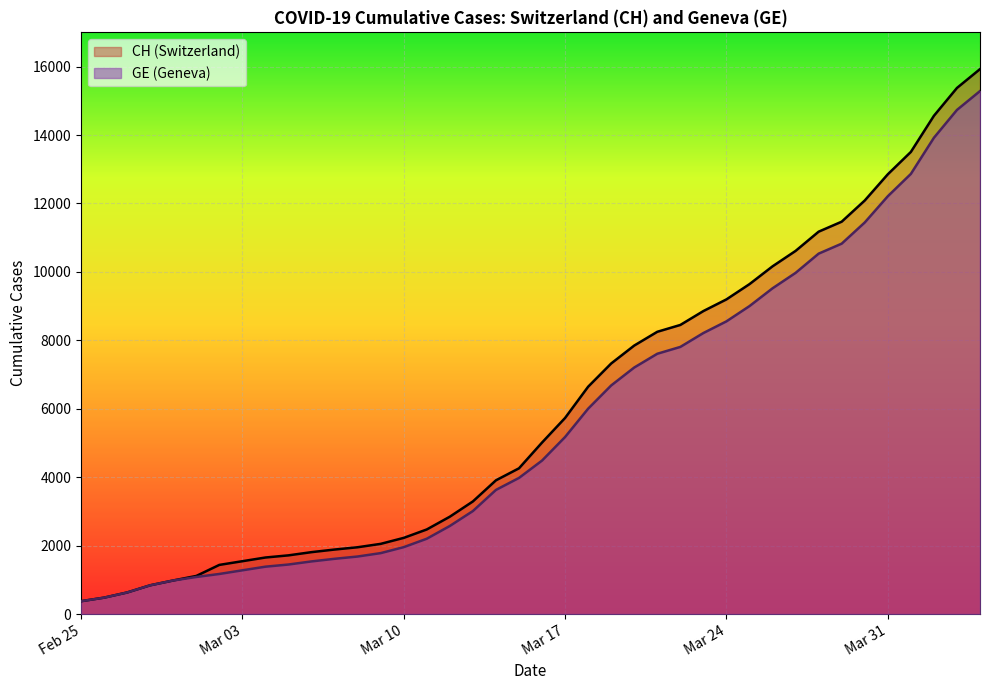

Is it true that GE equals 36212 at 2020-04-25?

False